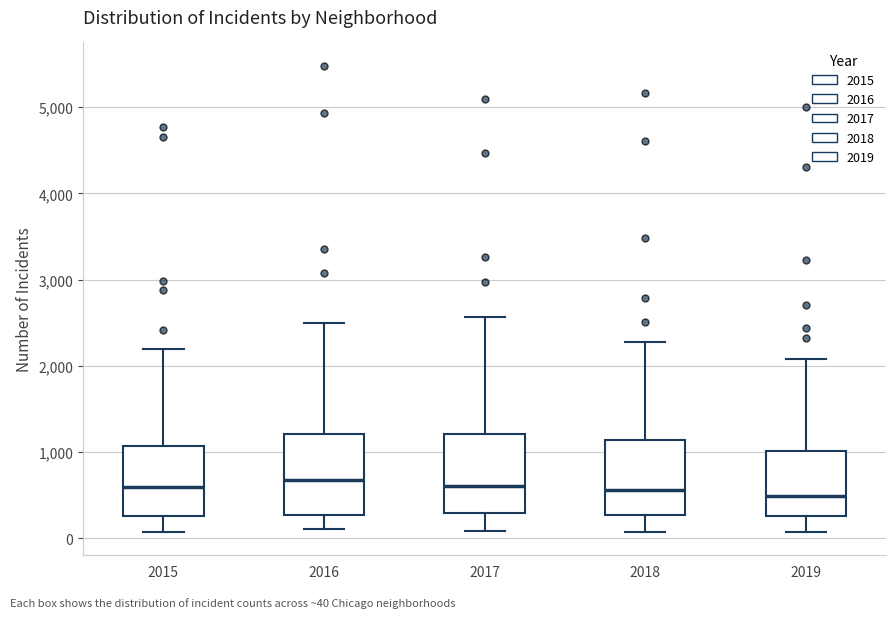

Reading left to right, transcribe this box plot: for each box, give where its median line is, the range the box spans, and where its two whiskers end, as read against the y-axis. The values are not printed on the chart, so give them approximately, as read against the axis.

2015: median 600, box 300 to 1100, whiskers 100 to 2200
2016: median 700, box 300 to 1200, whiskers 100 to 2500
2017: median 600, box 300 to 1200, whiskers 100 to 2600
2018: median 600, box 300 to 1100, whiskers 100 to 2300
2019: median 500, box 300 to 1000, whiskers 100 to 2100